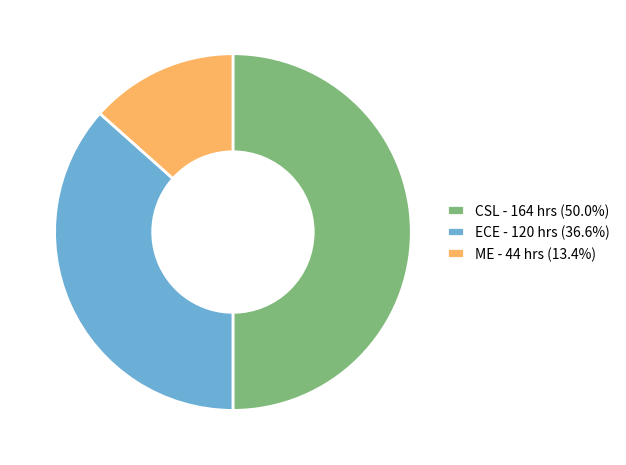

Is ECE - 120 hrs (36.6%) the majority of the pie?

No